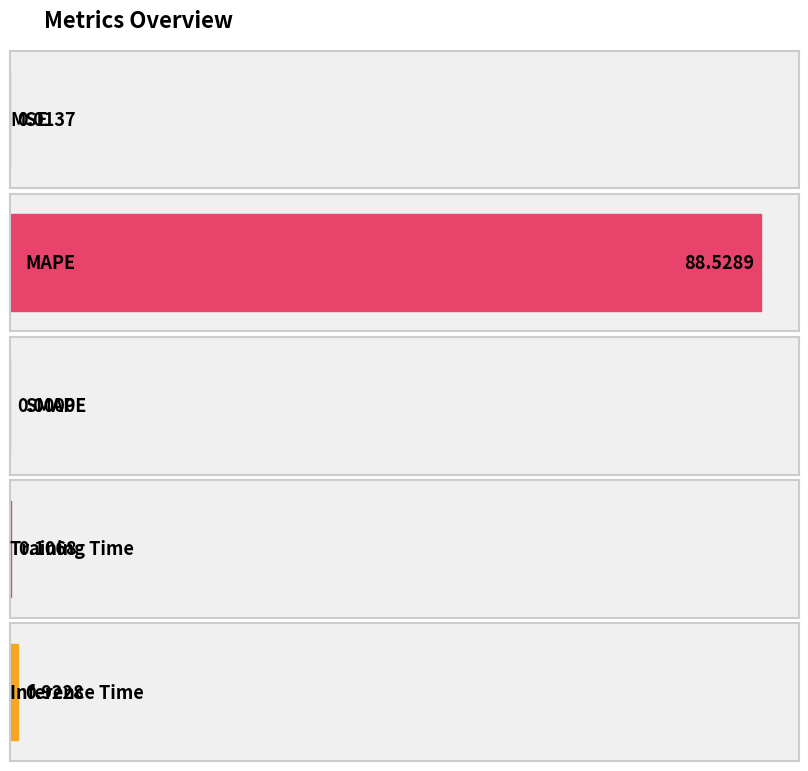

Read the value at MAPE.

88.5